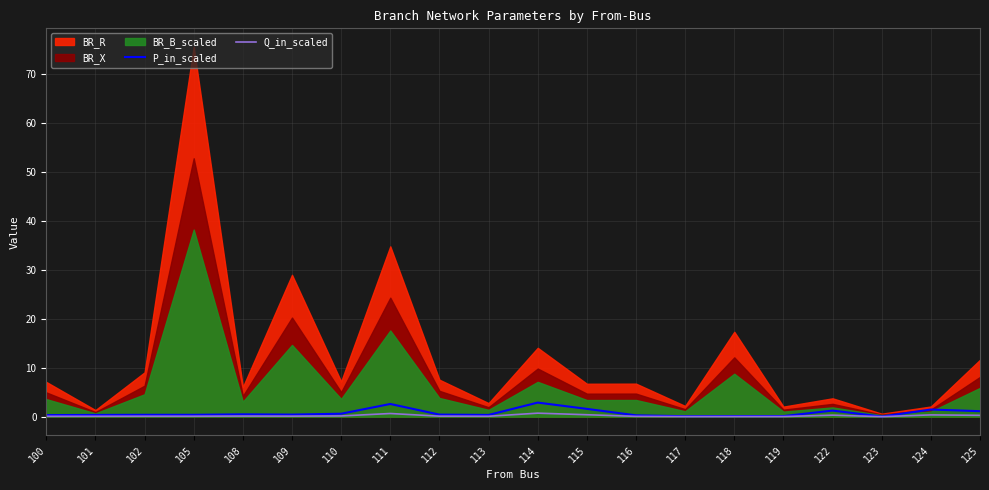

What is the difference between the Q_in_scaled values at 114 and 115?

0.3